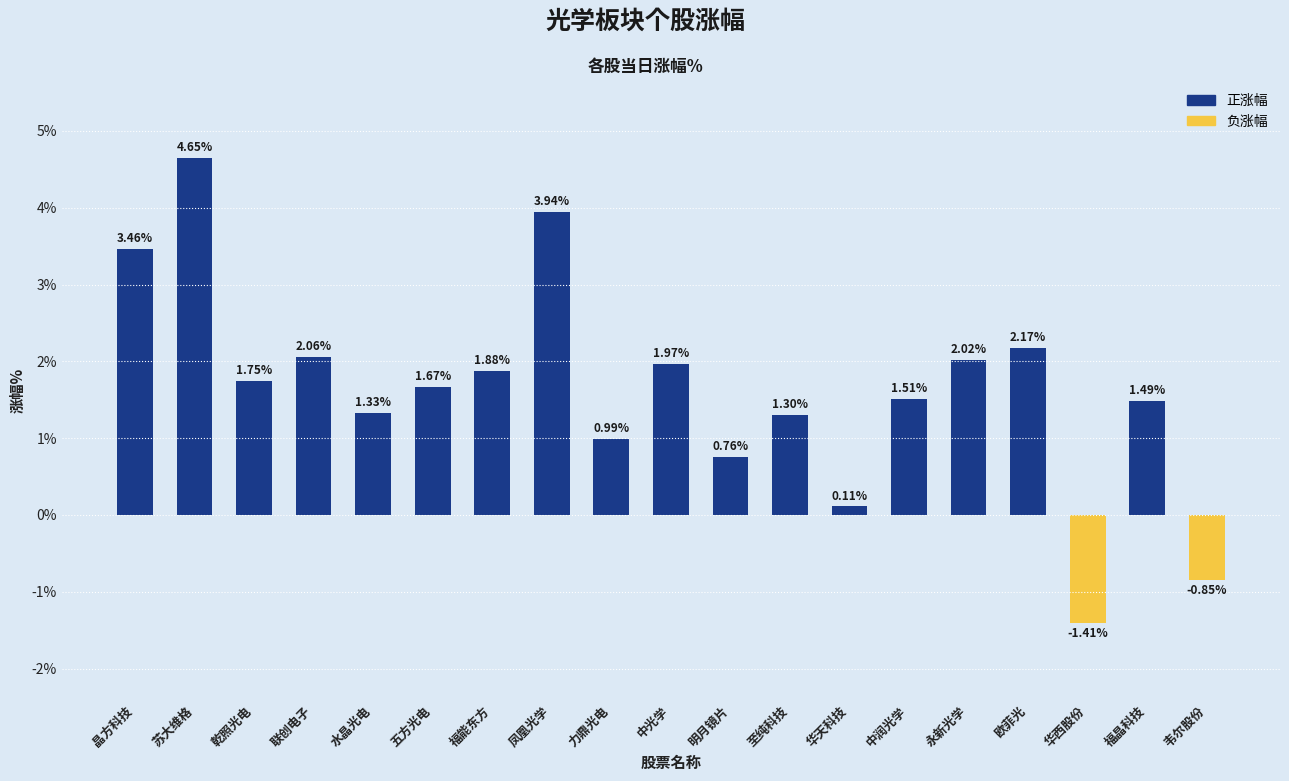

What position from the right is 永新光学?

5